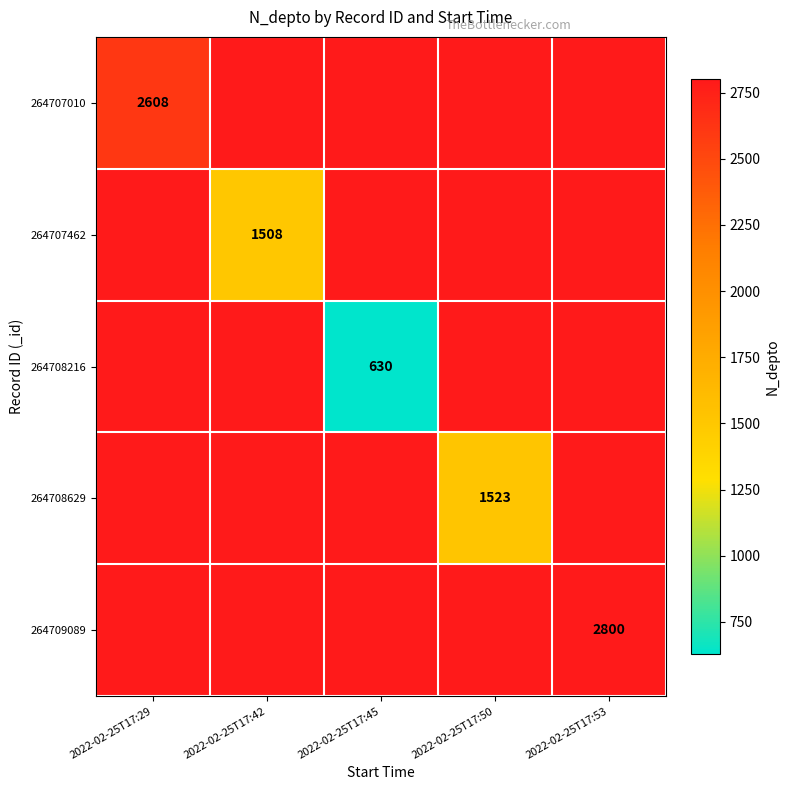

At how many categories does at least one series exceed 2722?

1